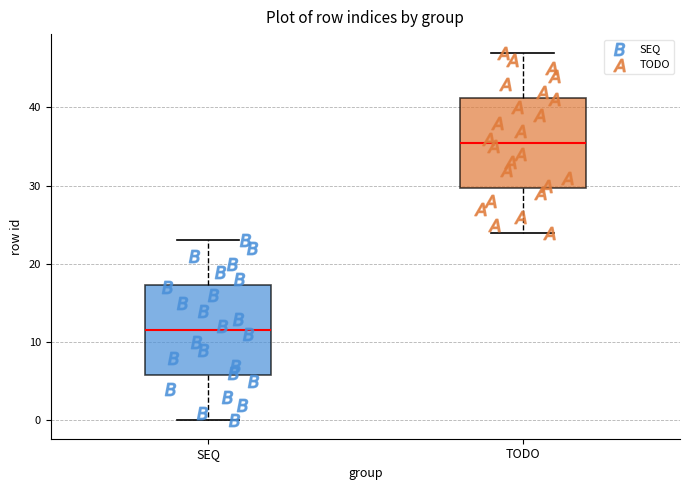

Where does the upper whisker of the box for SEQ end on the y-axis? The values are not printed on the chart, so give them approximately, as read against the axis.

23